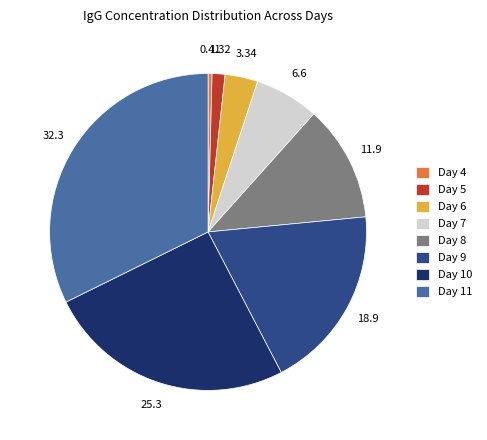

What is the smallest slice in the pie chart?

Day 4